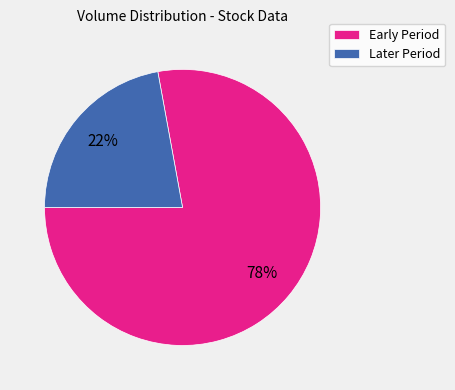

Combined, do Later Period and Early Period account for over 50%?

Yes